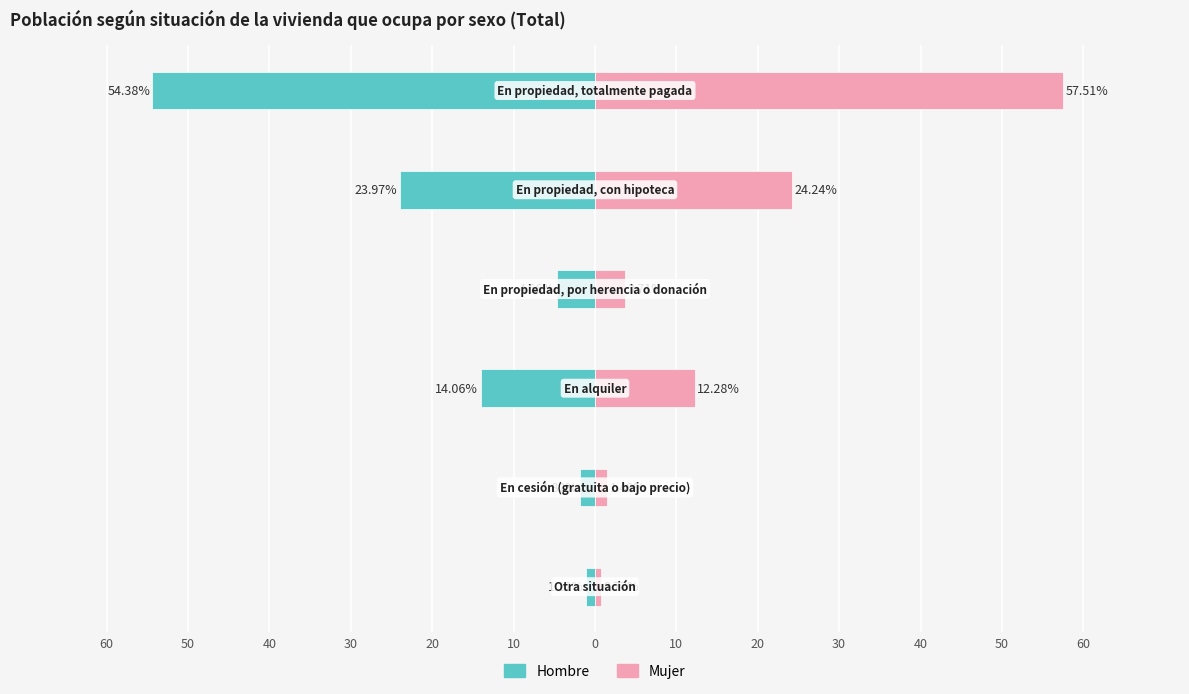

Reading left to right, transcribe all the data shown in this chart.

Hombre: 60=-1.1	50=-1.8	40=-14.1	30=-4.7	20=-24.0	10=-54.4
Mujer: 60=0.8	50=1.5	40=12.3	30=3.7	20=24.2	10=57.5